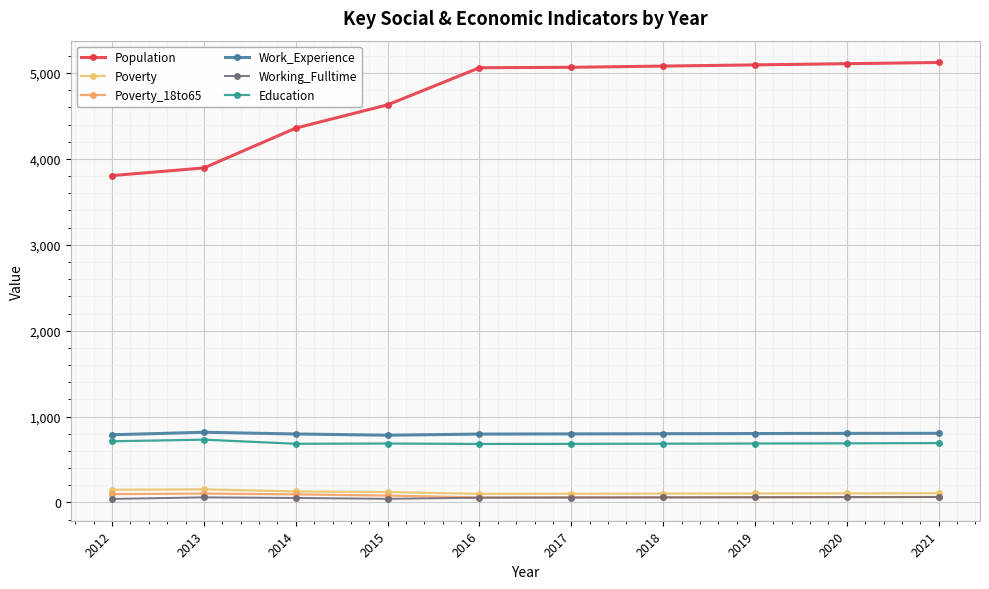

Where is the first local maximum for Poverty_18to65?

2013